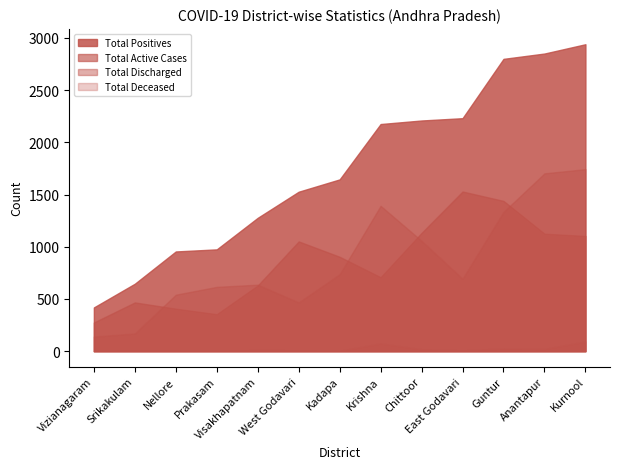

True or false: Total Deceased and Total Discharged intersect in this chart.

False